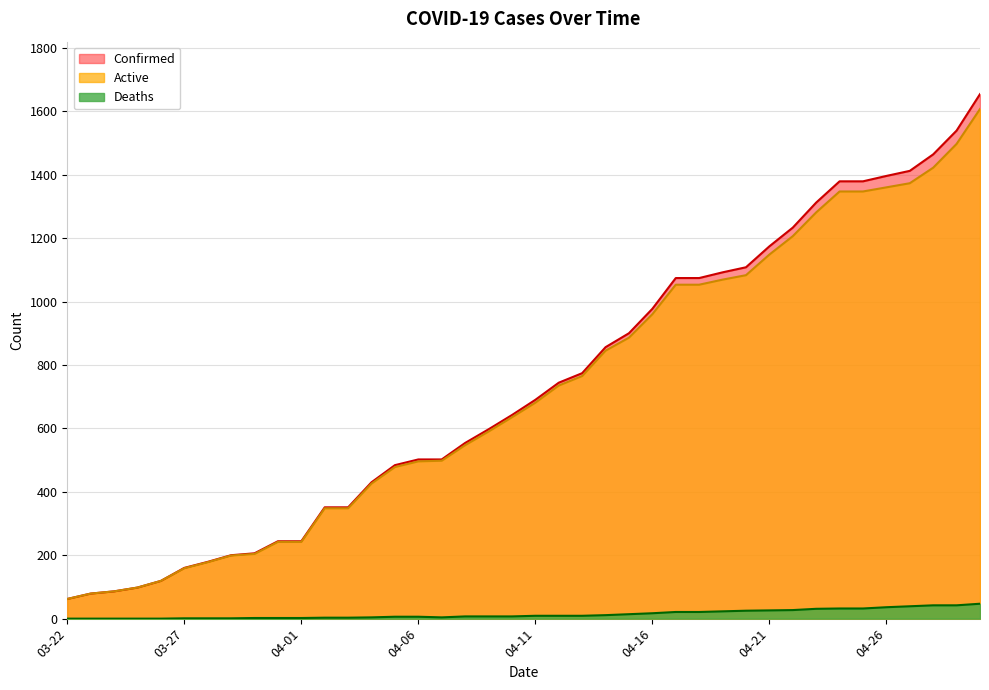

Which category has the lowest value across all series?

03-22